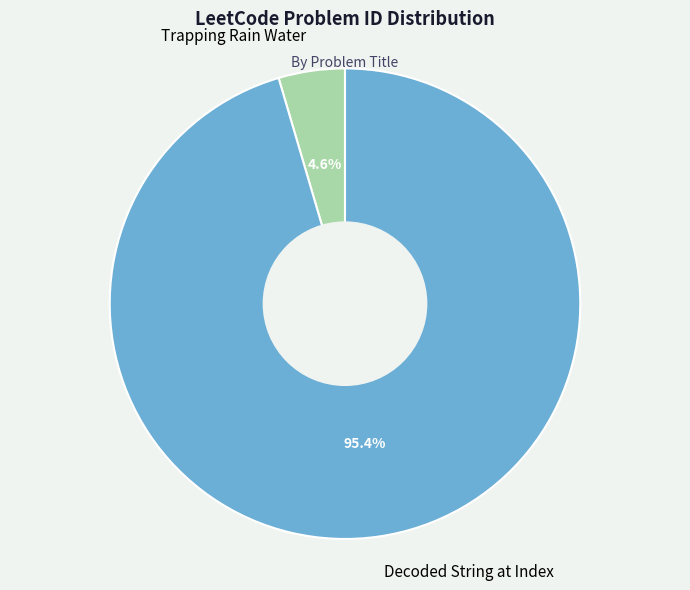

Combined, do Decoded String at Index and Trapping Rain Water account for over 50%?

Yes